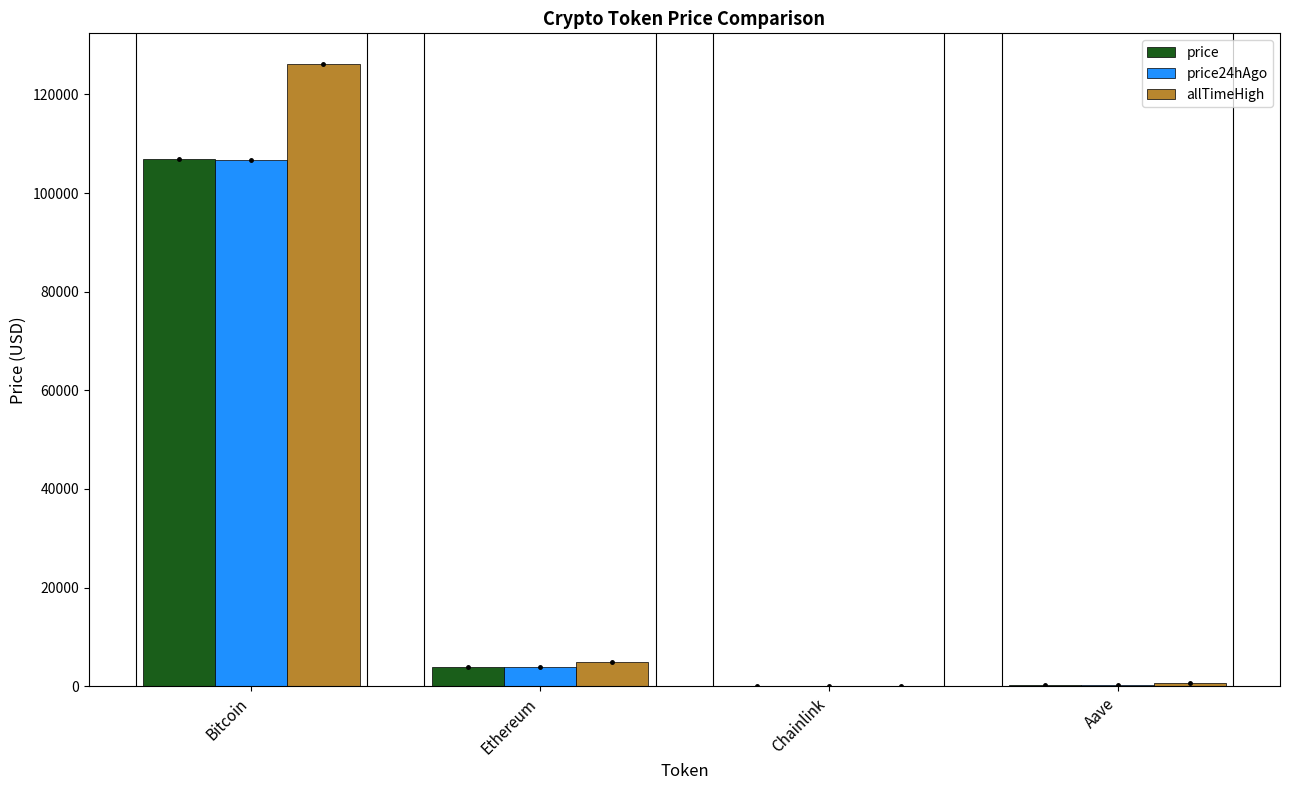

Does the chart contain stacked bars?

No